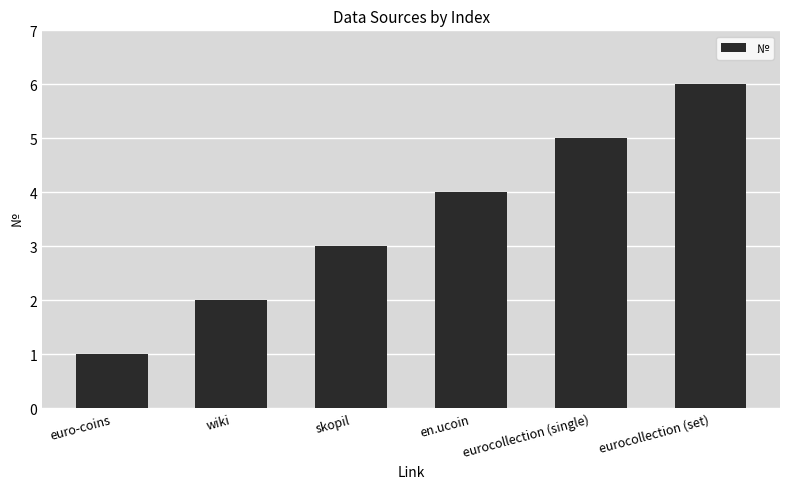

Which has a higher value, euro-coins or eurocollection (set)?

eurocollection (set)